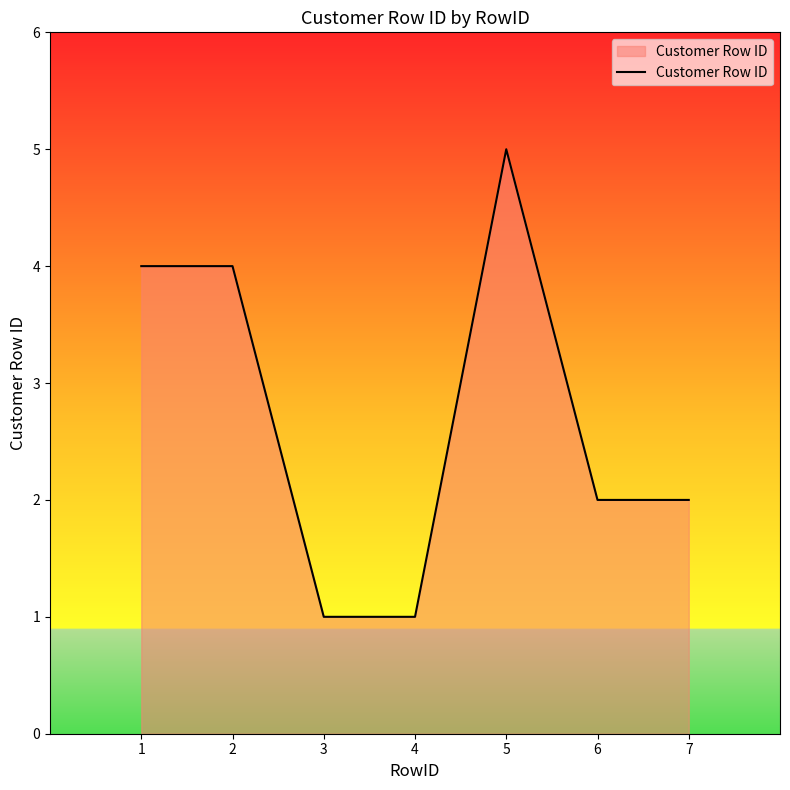

The value at 3 is 2. True or false?

False